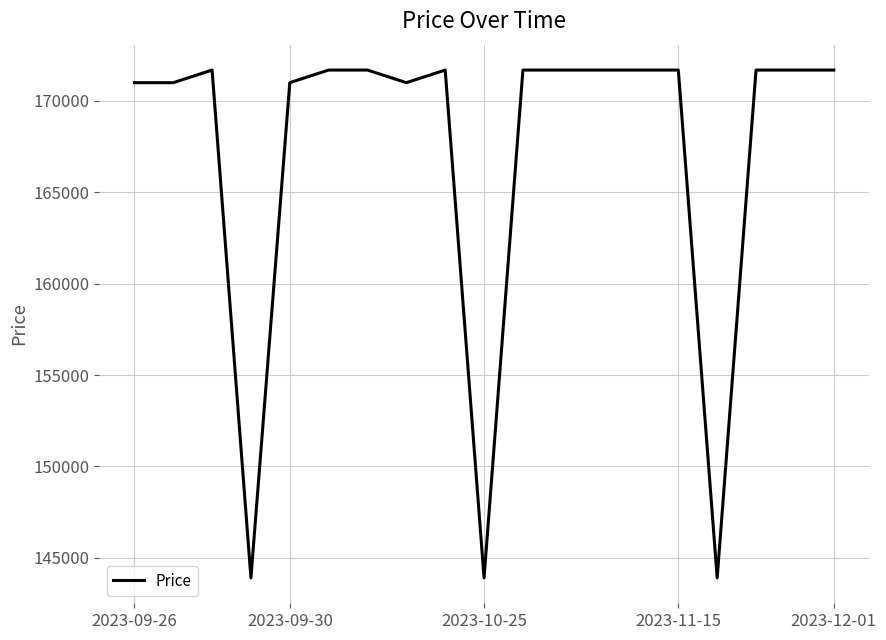

What is the greatest value displayed?

171690